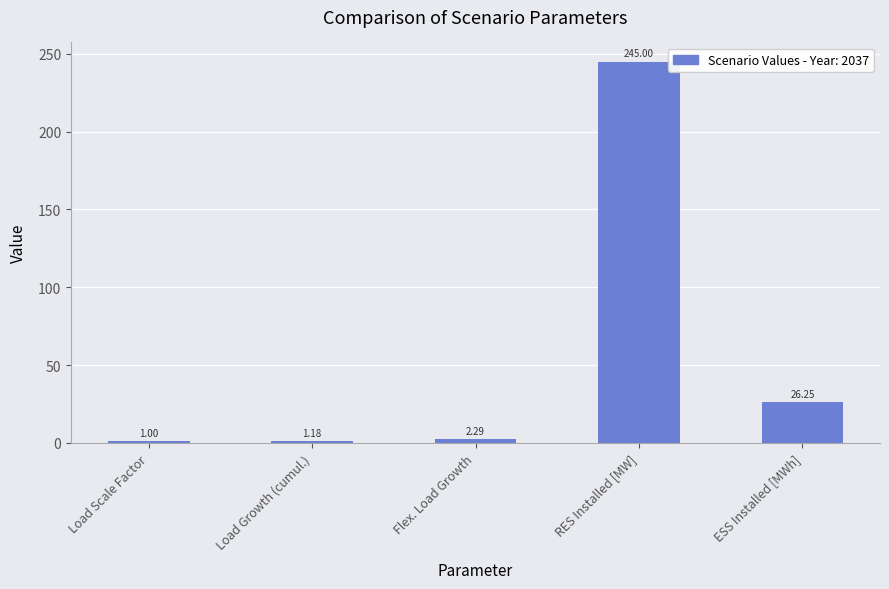

List the labels in order of value, smallest first.

Load Scale Factor, Load Growth (cumul.), Flex. Load Growth, ESS Installed [MWh], RES Installed [MW]